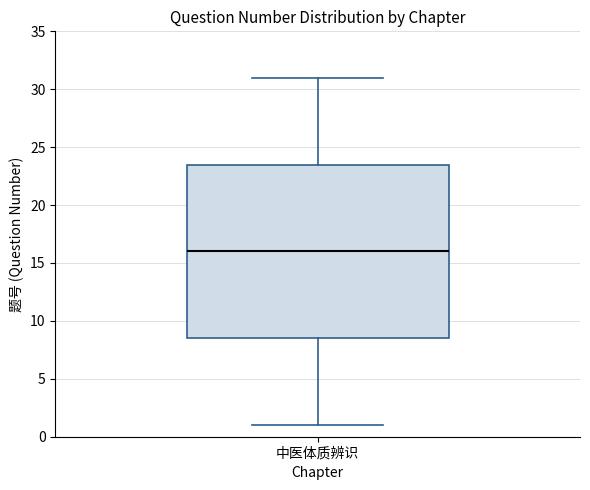

Where is the upper edge of the box for 中医体质辨识 on the y-axis? The values are not printed on the chart, so give them approximately, as read against the axis.

23.5